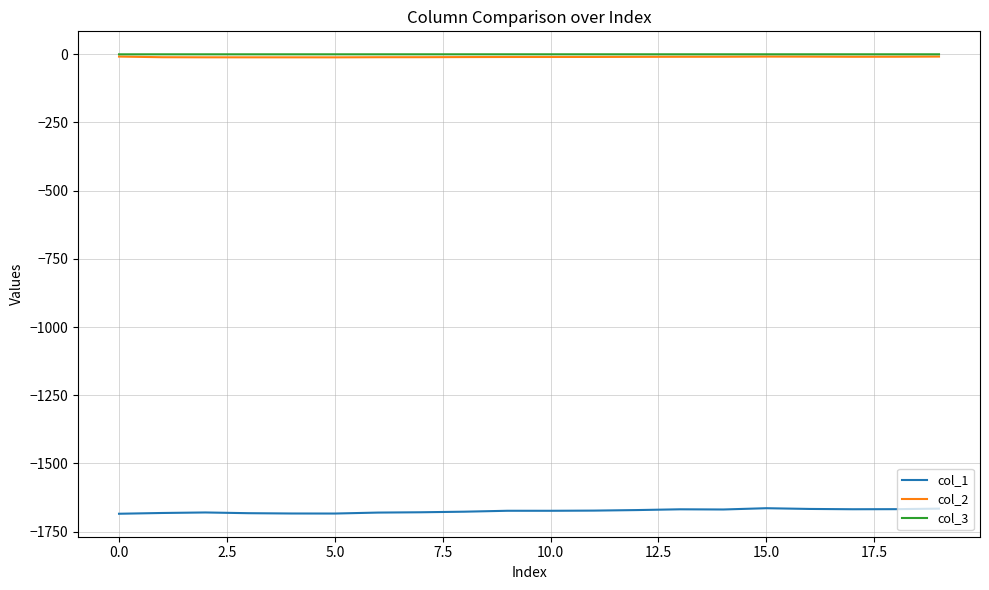

Does the chart display data point markers on the line(s)?

No